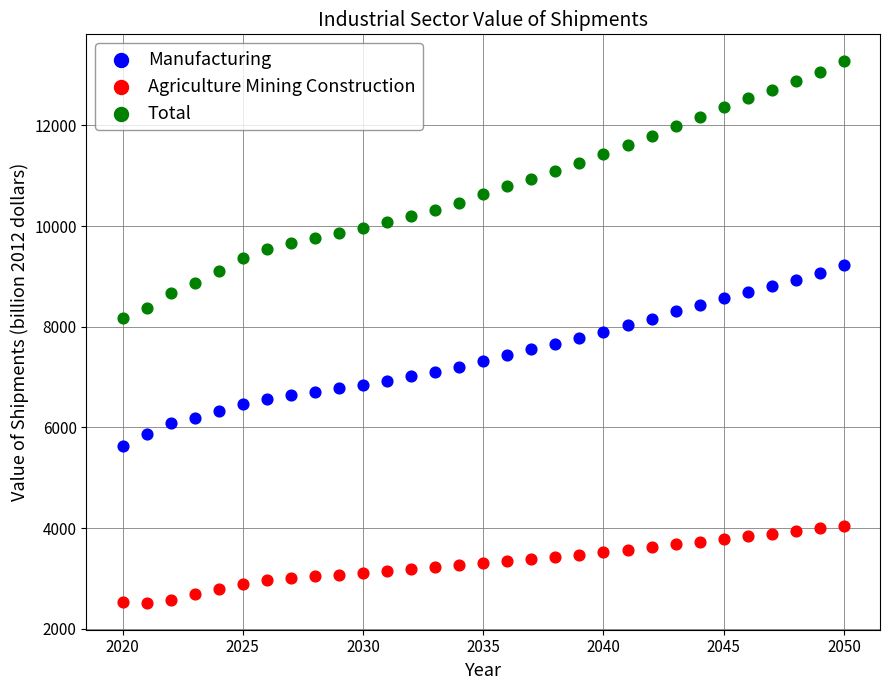

Which series reaches the minimum Y coordinate?

Agriculture Mining Construction